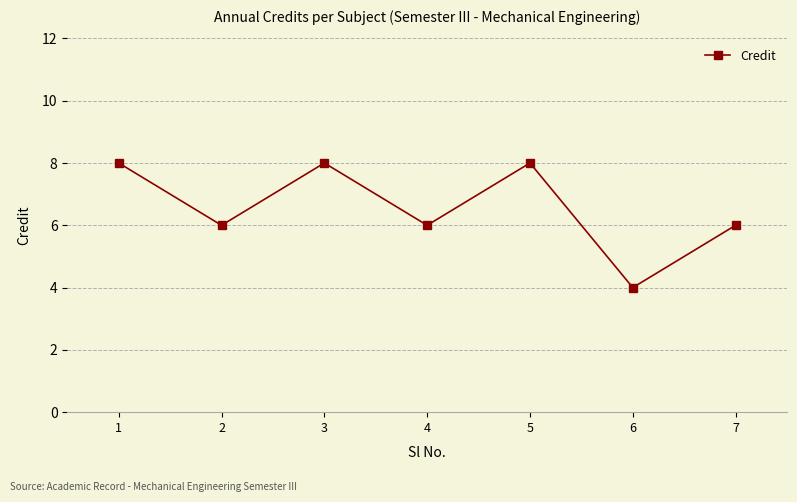

The chart shows a value of 8 at 5. True or false?

True